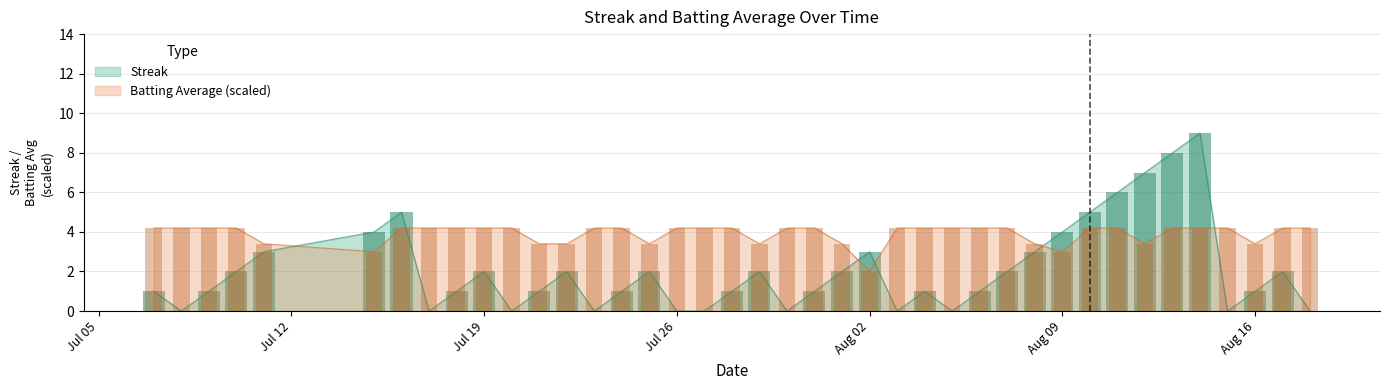

How many bars are there in total?

80